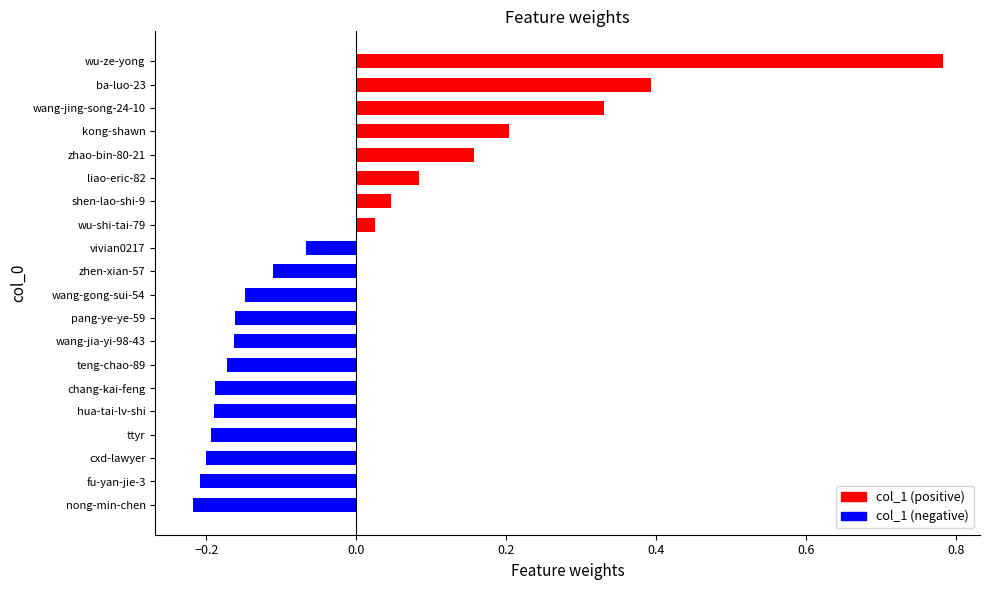

What is the difference between the values at wang-jing-song-24-10 and wang-gong-sui-54?

0.5